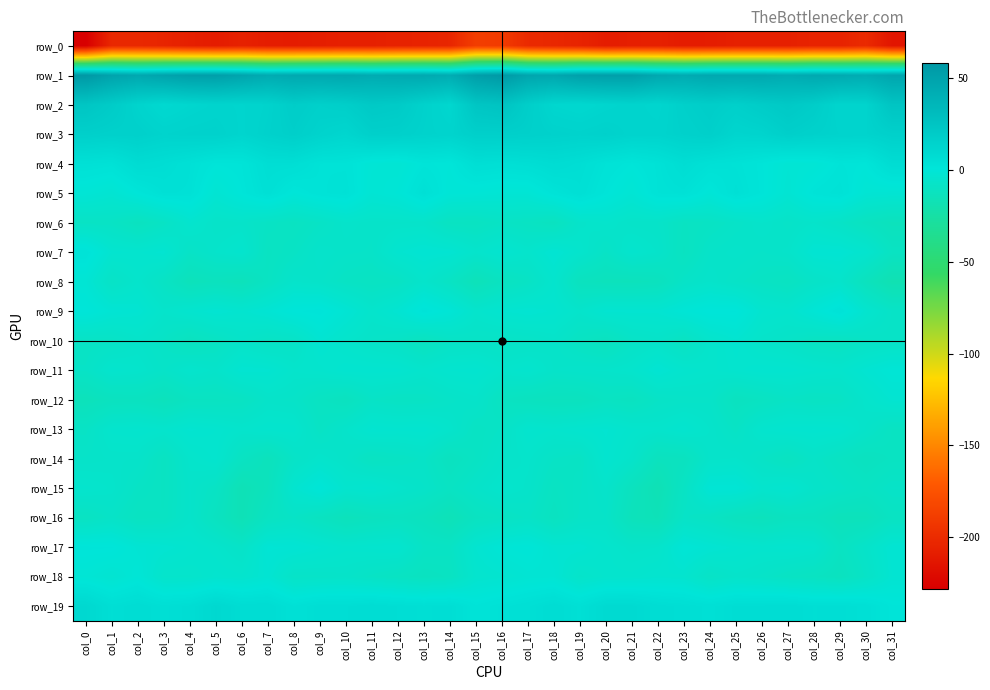

Which series changed the most between col_9 and col_19?

row_15